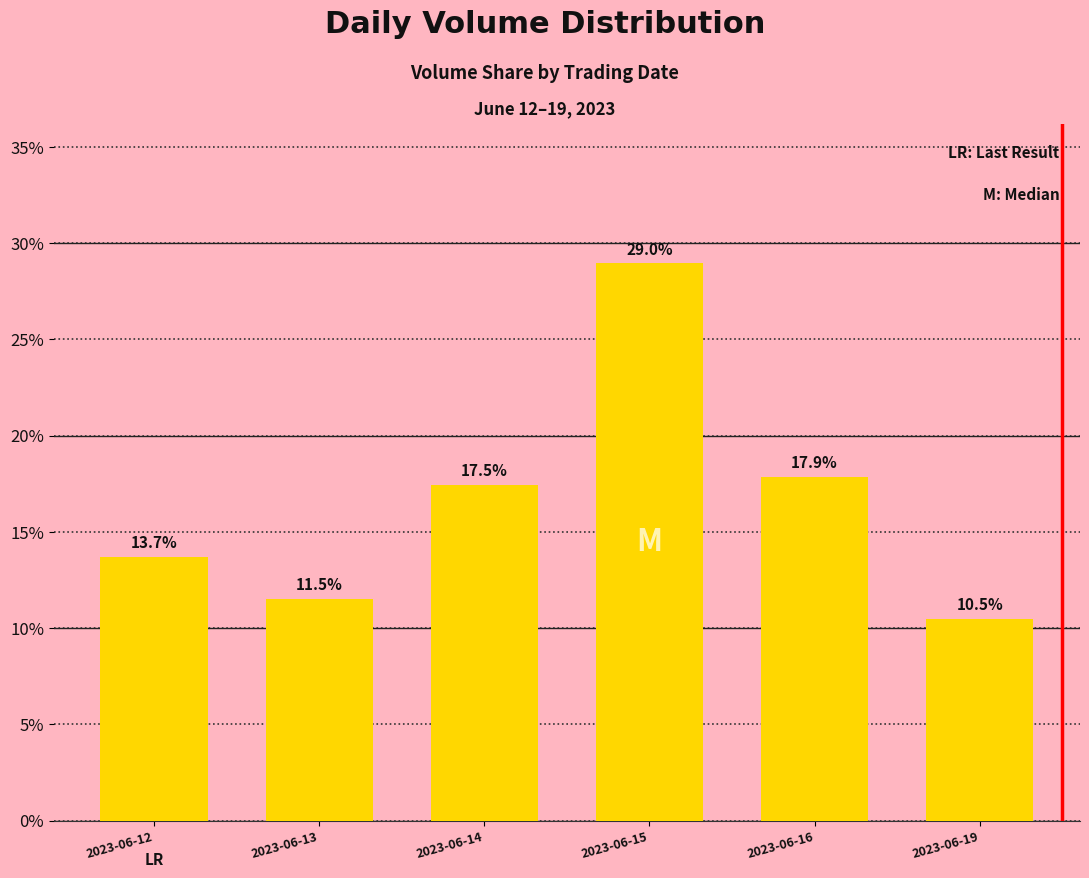

Reading left to right, what are all the values shown in this chart?

0.1	0.1	0.2	0.3	0.2	0.1